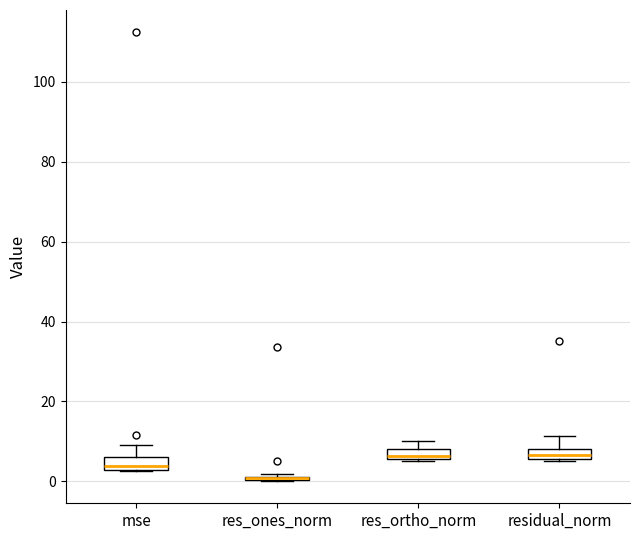

Where does the upper whisker of the box for residual_norm end on the y-axis? The values are not printed on the chart, so give them approximately, as read against the axis.

12